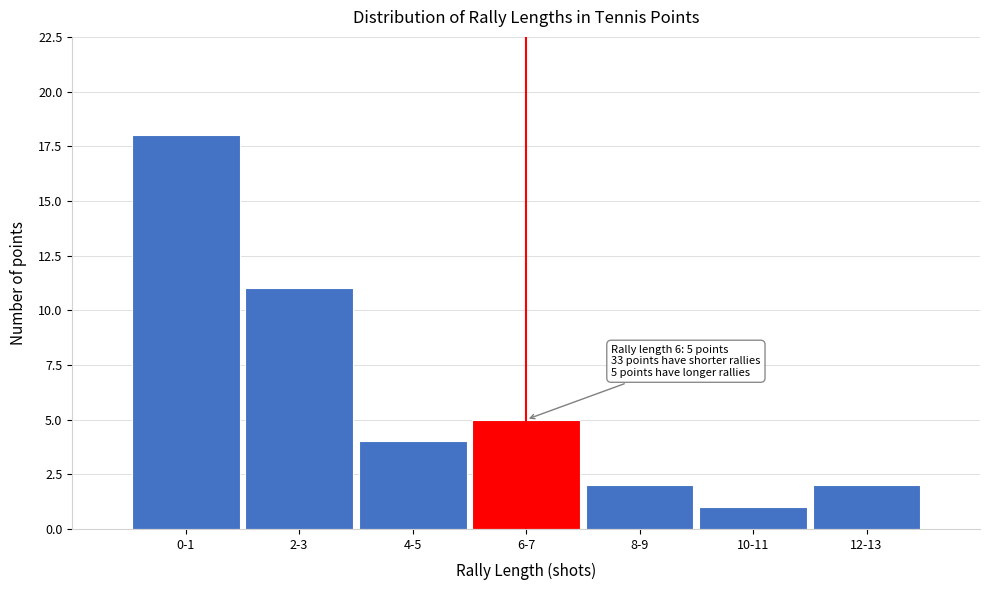

Reading left to right, transcribe all the data shown in this chart.

0-1=18	2-3=11	4-5=4	6-7=5	8-9=2	10-11=1	12-13=2